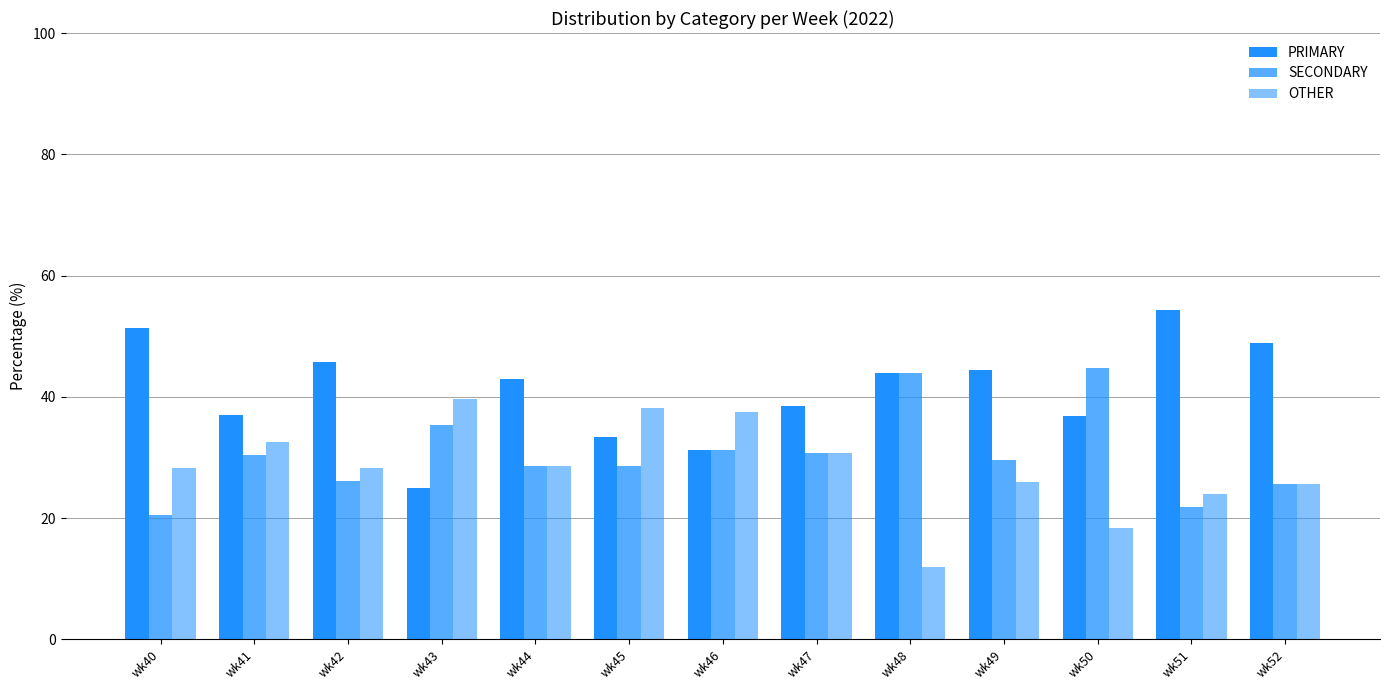

What is the minimum value for PRIMARY?

25.0